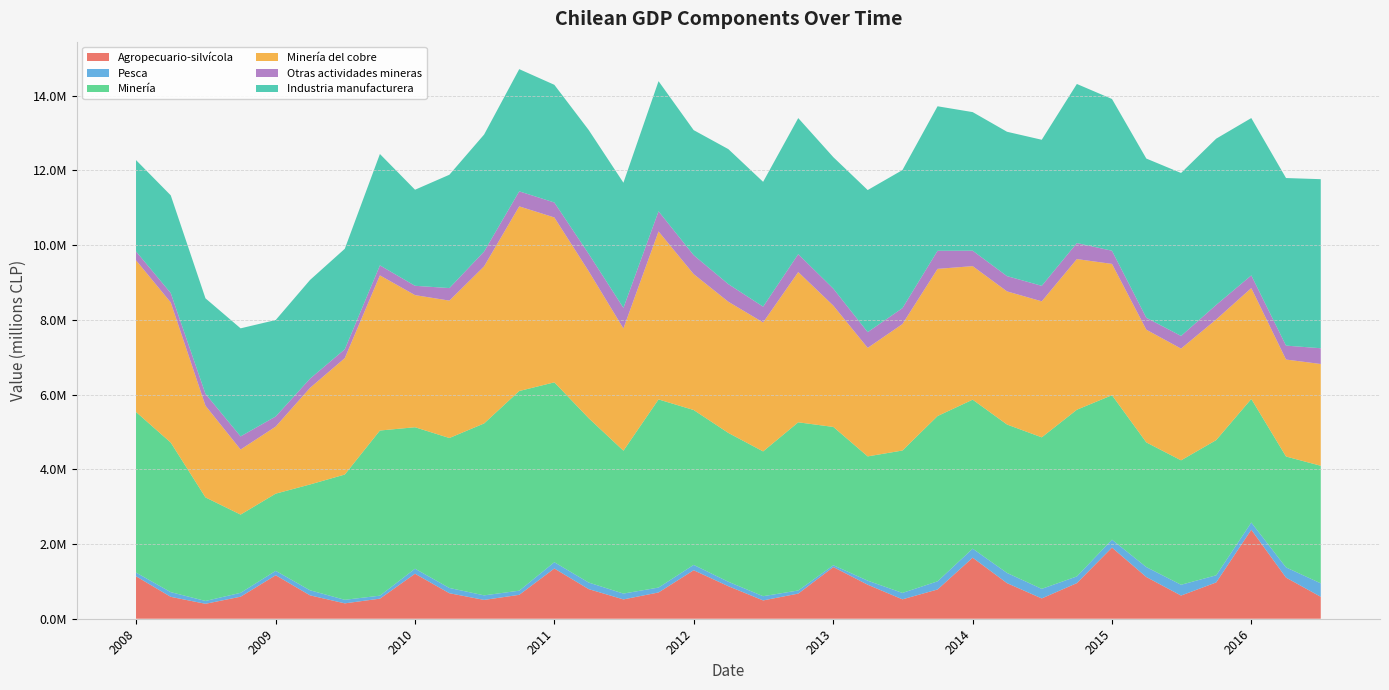

Reading right to left, what are all the values shown in this chart?

Agropecuario-silvícola: 01-07-2016=587155	01-04-2016=1100835	01-01-2016=2381262	01-10-2015=971274	01-07-2015=620549	01-04-2015=1116389	01-01-2015=1904360	01-10-2014=953191	01-07-2014=543267	01-04-2014=952613	01-01-2014=1633934	01-10-2013=782936	01-07-2013=519174	01-04-2013=910460	01-01-2013=1383302	01-10-2012=672320	01-07-2012=490043	01-04-2012=870226	01-01-2012=1297818	01-10-2011=703218	01-07-2011=516982	01-04-2011=792576	01-01-2011=1344764	01-10-2010=639625	01-07-2010=503511	01-04-2010=682526	01-01-2010=1204146	01-10-2009=537391	01-07-2009=411627	01-04-2009=625585	01-01-2009=1164199	01-10-2008=589488	01-07-2008=399936	01-04-2008=585864	01-01-2008=1136603
Pesca: 01-07-2016=360479	01-04-2016=272948	01-01-2016=194210	01-10-2015=190854	01-07-2015=288884	01-04-2015=266102	01-01-2015=211797	01-10-2014=179483	01-07-2014=256264	01-04-2014=273032	01-01-2014=241655	01-10-2013=217723	01-07-2013=171780	01-04-2013=108272	01-01-2013=48919	01-10-2012=83756	01-07-2012=113319	01-04-2012=119233	01-01-2012=143405	01-10-2011=130905	01-07-2011=156559	01-04-2011=175841	01-01-2011=168101	01-10-2010=110986	01-07-2010=122111	01-04-2010=141232	01-01-2010=135050	01-10-2009=79869	01-07-2009=95000	01-04-2009=135507	01-01-2009=117615	01-10-2008=104072	01-07-2008=75838	01-04-2008=125991	01-01-2008=99192
Minería: 01-07-2016=3145765	01-04-2016=2967792	01-01-2016=3306560	01-10-2015=3618405	01-07-2015=3329548	01-04-2015=3336424	01-01-2015=3866227	01-10-2014=4460917	01-07-2014=4055114	01-04-2014=3971875	01-01-2014=3987108	01-10-2013=4423496	01-07-2013=3810906	01-04-2013=3325909	01-01-2013=3700652	01-10-2012=4500556	01-07-2012=3874713	01-04-2012=3982498	01-01-2012=4144770	01-10-2011=5035150	01-07-2011=3823410	01-04-2011=4398454	01-01-2011=4813622	01-10-2010=5343780	01-07-2010=4600968	01-04-2010=4012670	01-01-2010=3785696	01-10-2009=4419877	01-07-2009=3352433	01-04-2009=2832426	01-01-2009=2065655	01-10-2008=2093282	01-07-2008=2771309	01-04-2008=4002355	01-01-2008=4297646
Minería del cobre: 01-07-2016=2723714	01-04-2016=2595279	01-01-2016=2967163	01-10-2015=3228058	01-07-2015=2990812	01-04-2015=3016647	01-01-2015=3513866	01-10-2014=4031624	01-07-2014=3639921	01-04-2014=3563373	01-01-2014=3573880	01-10-2013=3939208	01-07-2013=3384376	01-04-2013=2904258	01-01-2013=3246020	01-10-2012=4021190	01-07-2012=3451875	01-04-2012=3510715	01-01-2012=3637863	01-10-2011=4495932	01-07-2011=3271732	01-04-2011=3933521	01-01-2011=4412733	01-10-2010=4941886	01-07-2010=4205001	01-04-2010=3677162	01-01-2010=3536187	01-10-2009=4152752	01-07-2009=3115556	01-04-2009=2585902	01-01-2009=1795359	01-10-2008=1741759	01-07-2008=2455070	01-04-2008=3750962	01-01-2008=4059491
Otras actividades mineras: 01-07-2016=422051	01-04-2016=372513	01-01-2016=339397	01-10-2015=390347	01-07-2015=338736	01-04-2015=319777	01-01-2015=352362	01-10-2014=429293	01-07-2014=415193	01-04-2014=408503	01-01-2014=413228	01-10-2013=484288	01-07-2013=426530	01-04-2013=421650	01-01-2013=454632	01-10-2012=479366	01-07-2012=422838	01-04-2012=471783	01-01-2012=506907	01-10-2011=539218	01-07-2011=551677	01-04-2011=464934	01-01-2011=400889	01-10-2010=401894	01-07-2010=395967	01-04-2010=335508	01-01-2010=249509	01-10-2009=267125	01-07-2009=236877	01-04-2009=246523	01-01-2009=270296	01-10-2008=351523	01-07-2008=316239	01-04-2008=251393	01-01-2008=238155
Industria manufacturera: 01-07-2016=4524535	01-04-2016=4484916	01-01-2016=4210785	01-10-2015=4448797	01-07-2015=4360896	01-04-2015=4260222	01-01-2015=4061284	01-10-2014=4257181	01-07-2014=3908867	01-04-2014=3863243	01-01-2014=3708855	01-10-2013=3867071	01-07-2013=3694748	01-04-2013=3802200	01-01-2013=3518518	01-10-2012=3641577	01-07-2012=3339881	01-04-2012=3613058	01-01-2012=3345782	01-10-2011=3482441	01-07-2011=3348828	01-04-2011=3314655	01-01-2011=3149393	01-10-2010=3270299	01-07-2010=3131043	01-04-2010=3033305	01-01-2010=2570539	01-10-2009=2980563	01-07-2009=2689302	01-04-2009=2641129	01-01-2009=2581432	01-10-2008=2891648	01-07-2008=2556294	01-04-2008=2614333	01-01-2008=2443898